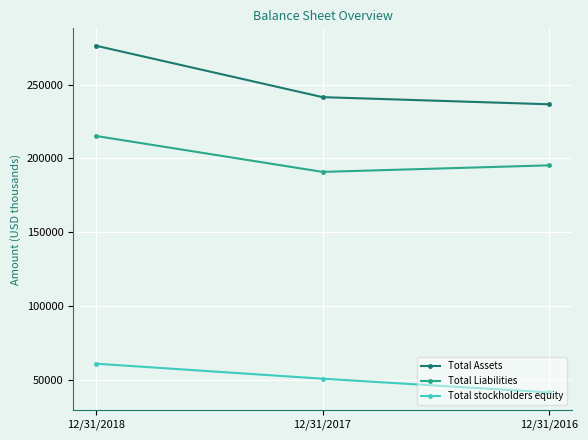

What is the difference between the Total Liabilities values at 12/31/2017 and 12/31/2018?

24345